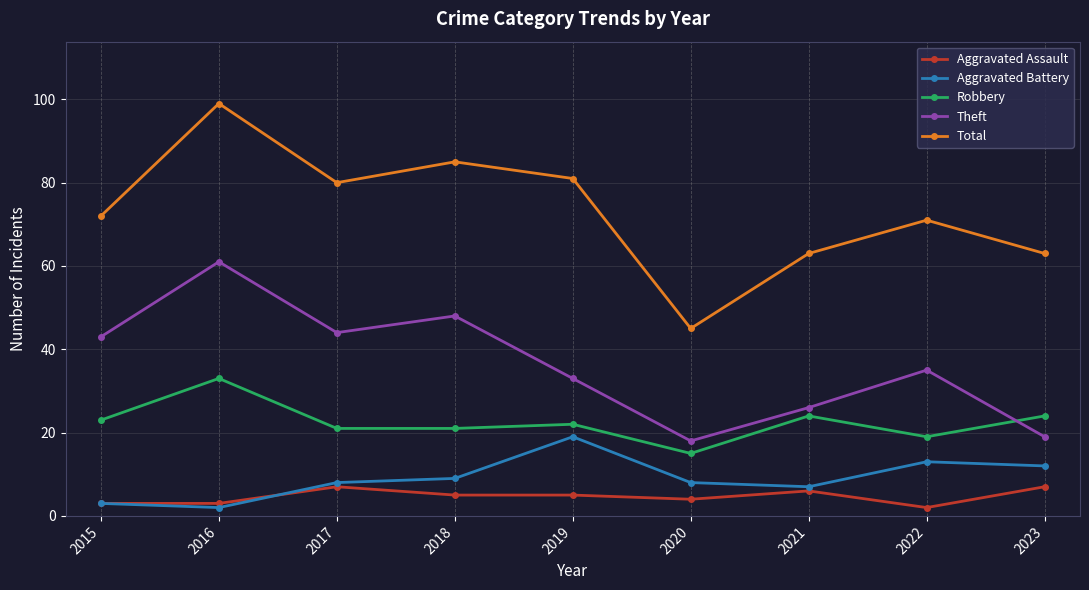

How many times do Theft and Robbery cross each other?

1